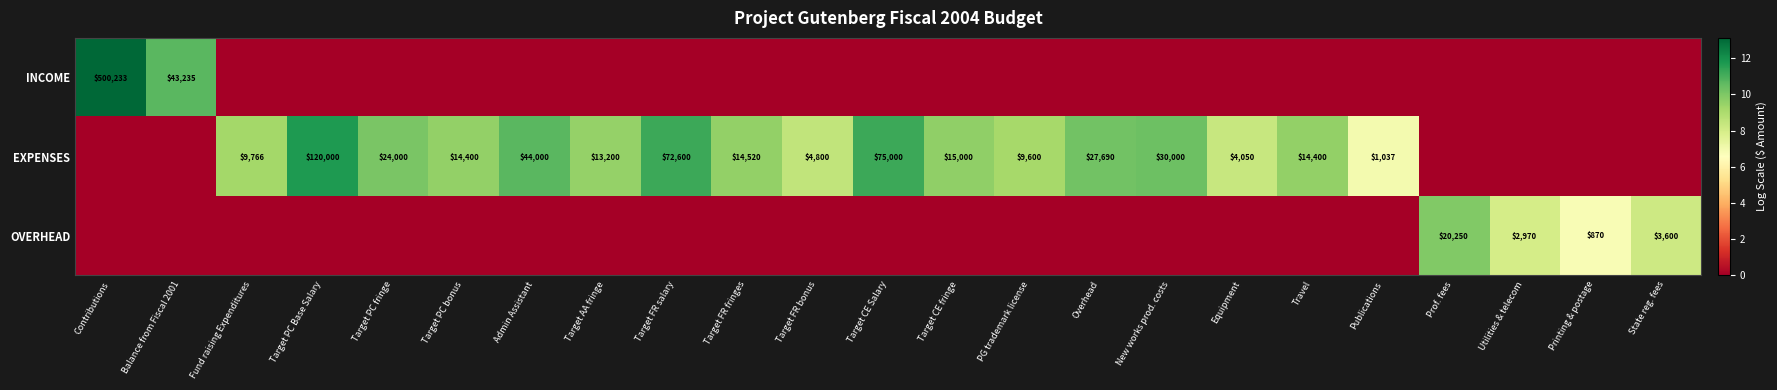

The EXPENSES series shows 122665 at Target CE Salary. True or false?

False